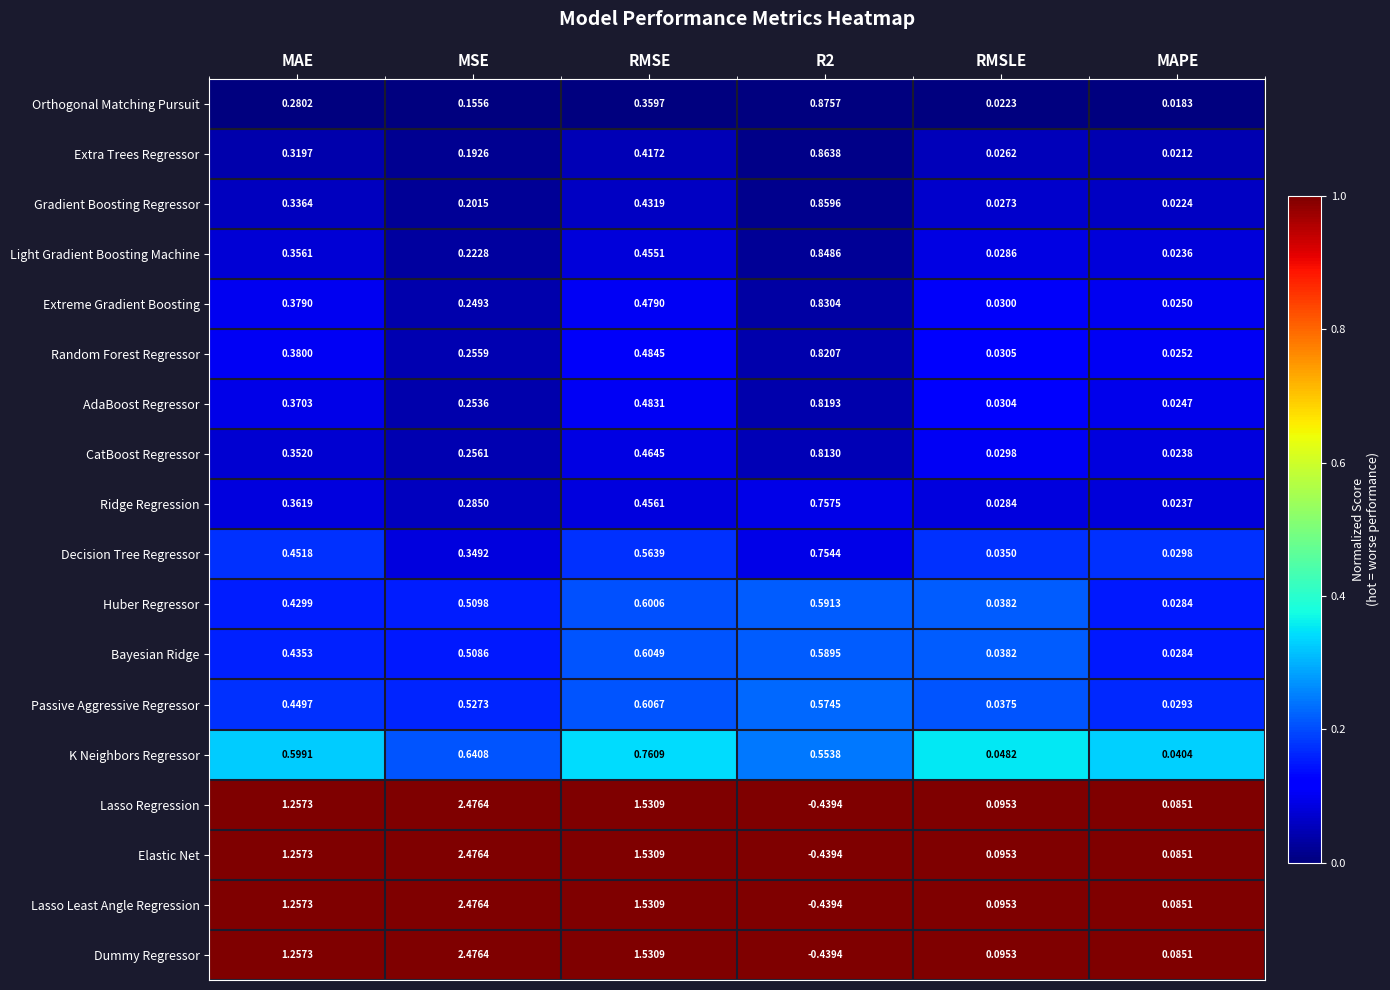

Which category has the lowest value in the Ridge Regression series?

MAPE